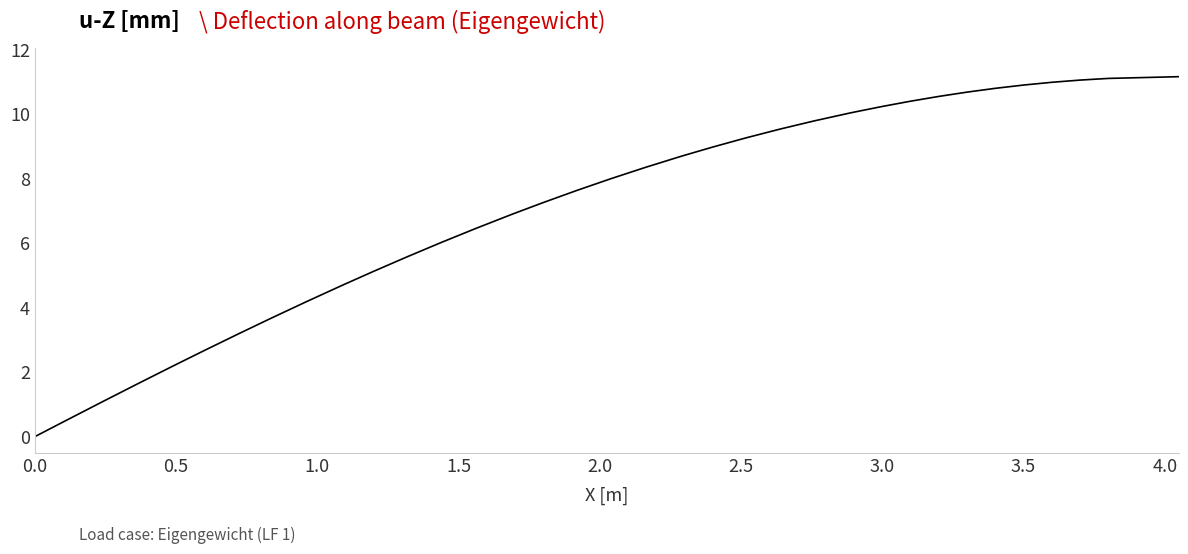

What is the greatest value displayed?

11.2